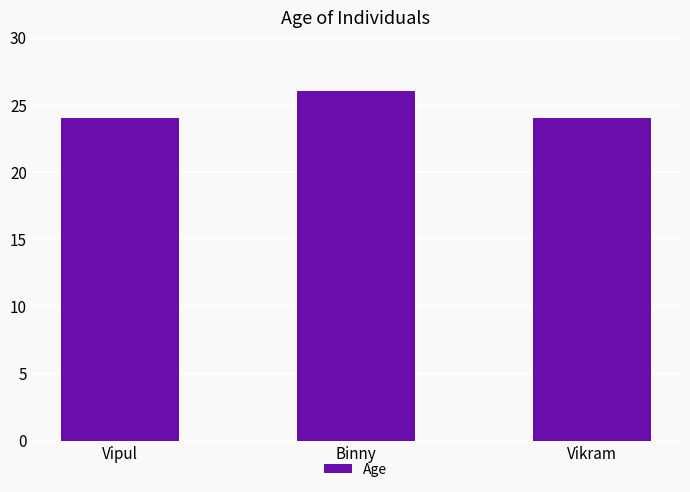

What is the maximum value shown in the chart?

26